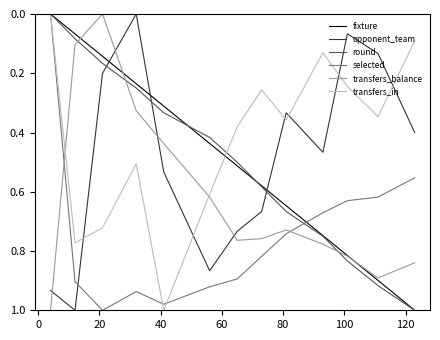

True or false: transfers_balance and transfers_in intersect in this chart.

True